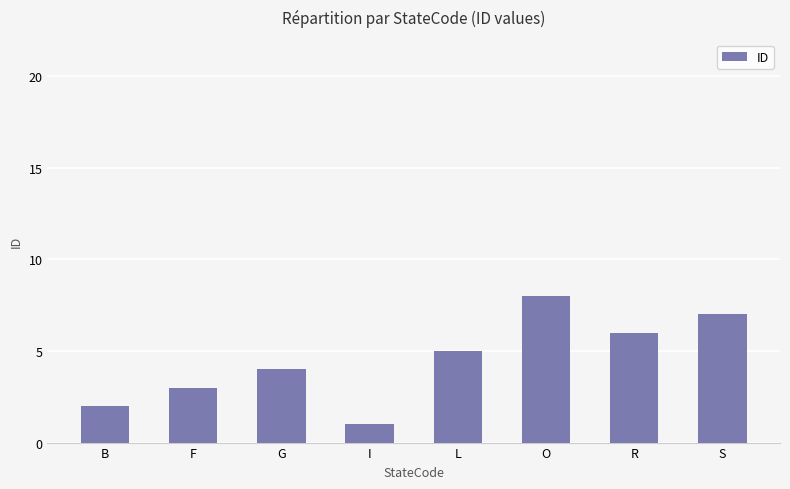

Does the chart contain any negative values?

No